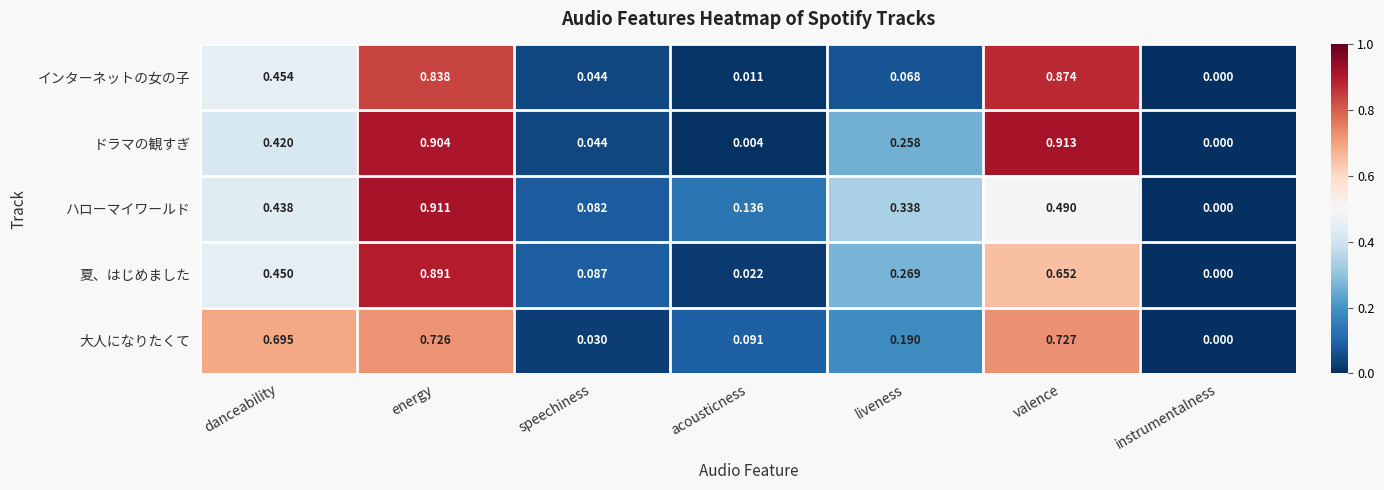

Which category has the lowest value across all series?

instrumentalness